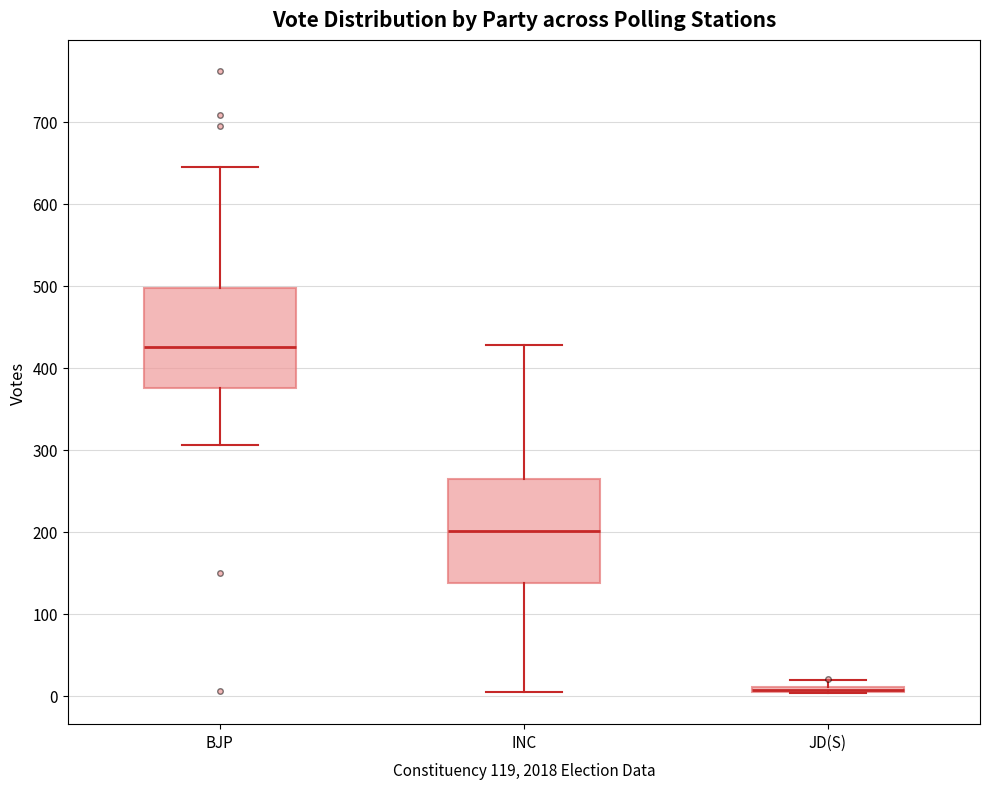

Where is the upper edge of the box for JD(S) on the y-axis? The values are not printed on the chart, so give them approximately, as read against the axis.

10